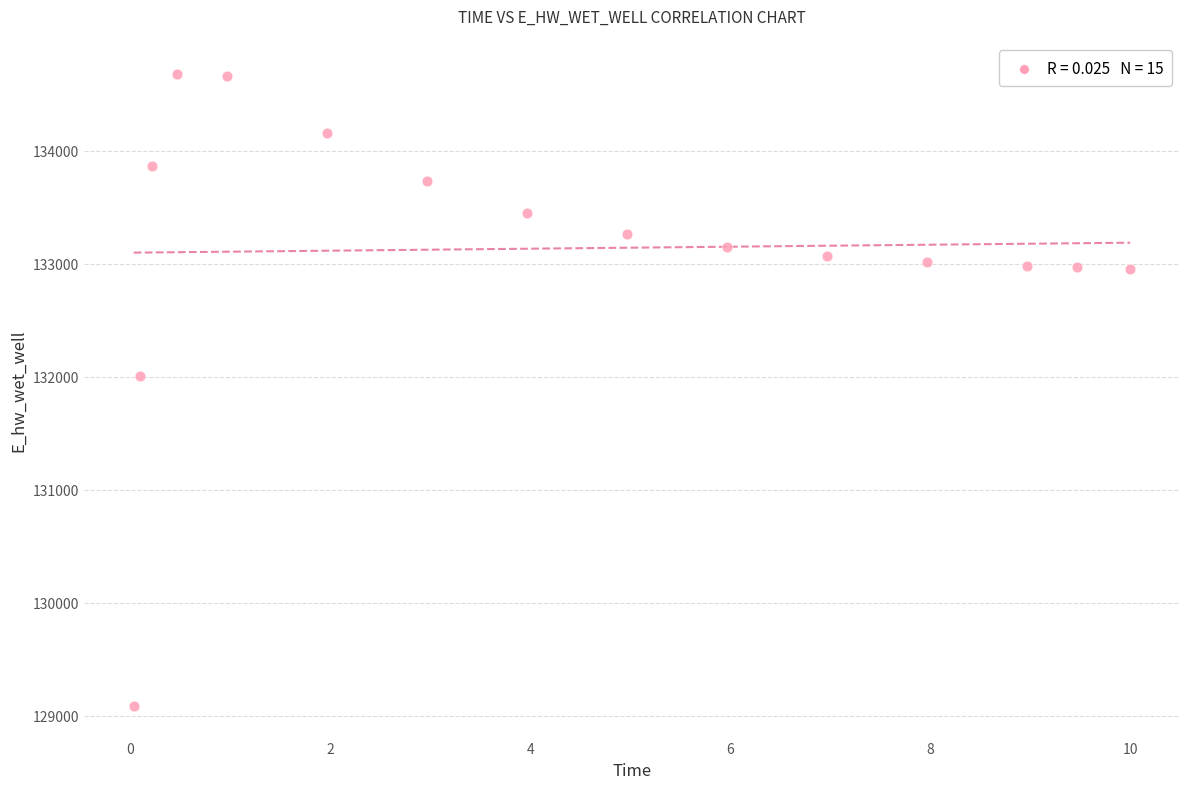

What Y value in the scatter plot is closest to 131880?

132002.2